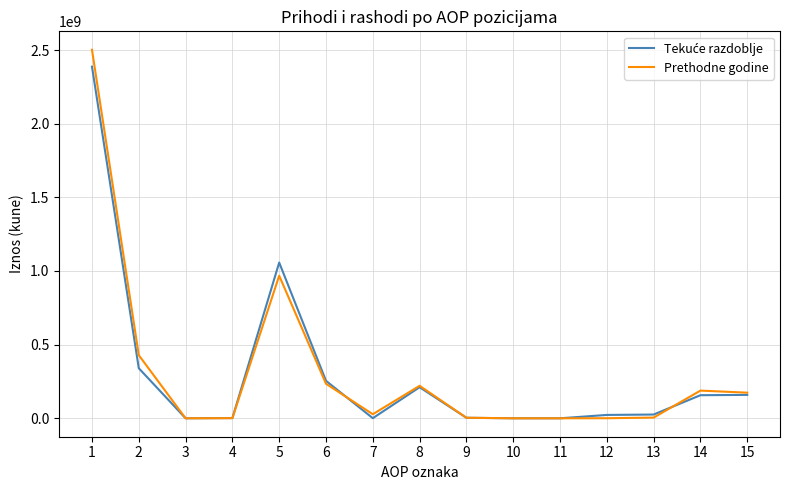

Between 8 and 13, which series saw the biggest shift?

Prethodne godine